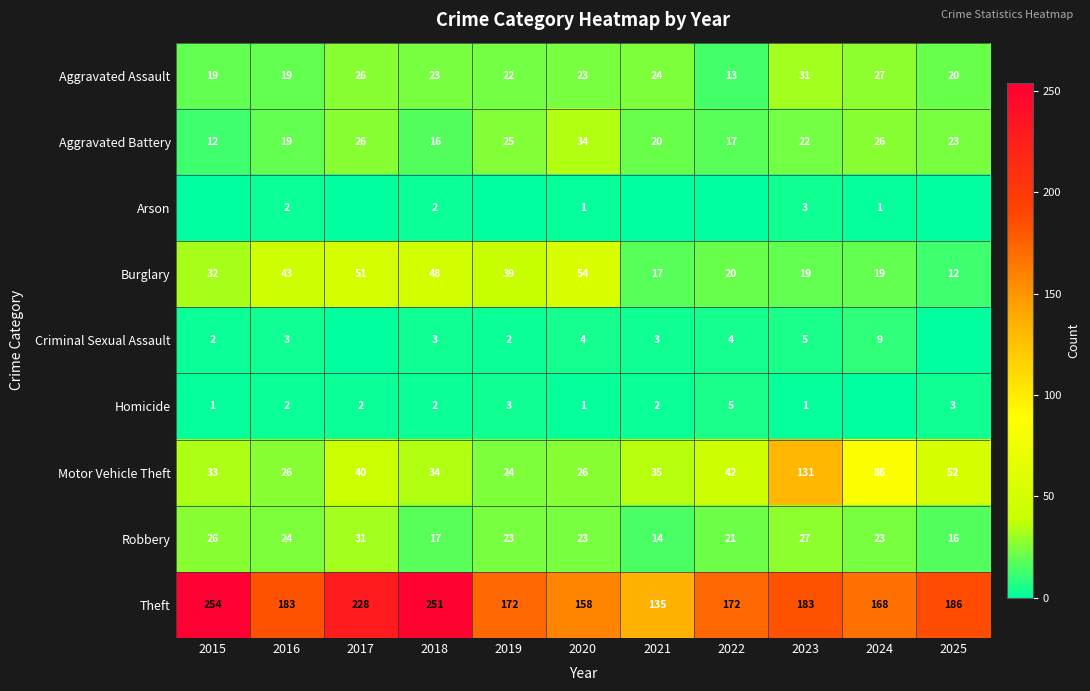

At which label is Aggravated Assault closest to 22?

2019